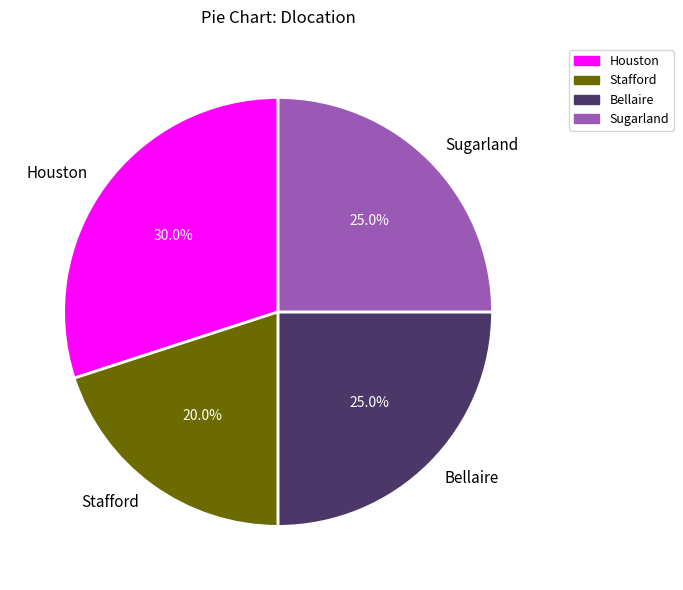

The Houston slice represents 34% of the pie. True or false?

False